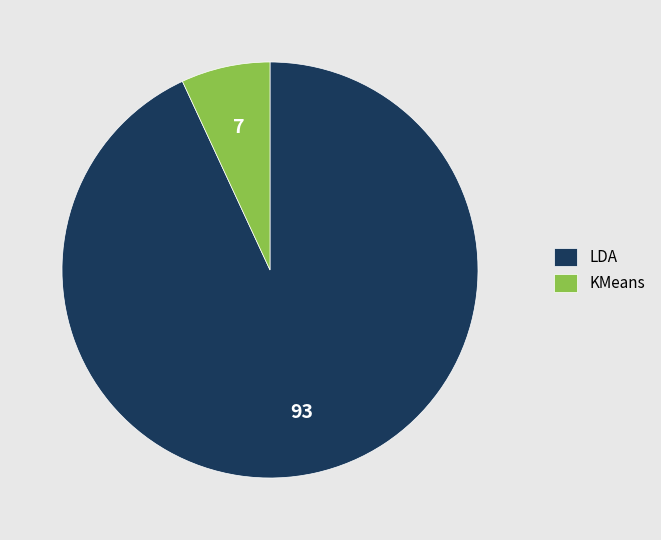

Between KMeans and LDA, which is larger?

LDA